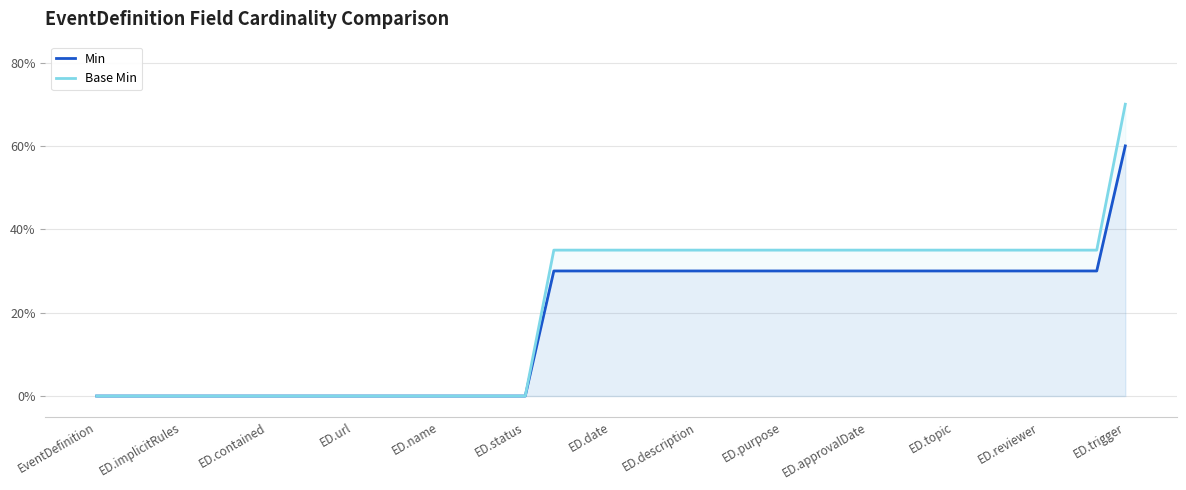

Which series has the largest range (max minus min)?

Base Min